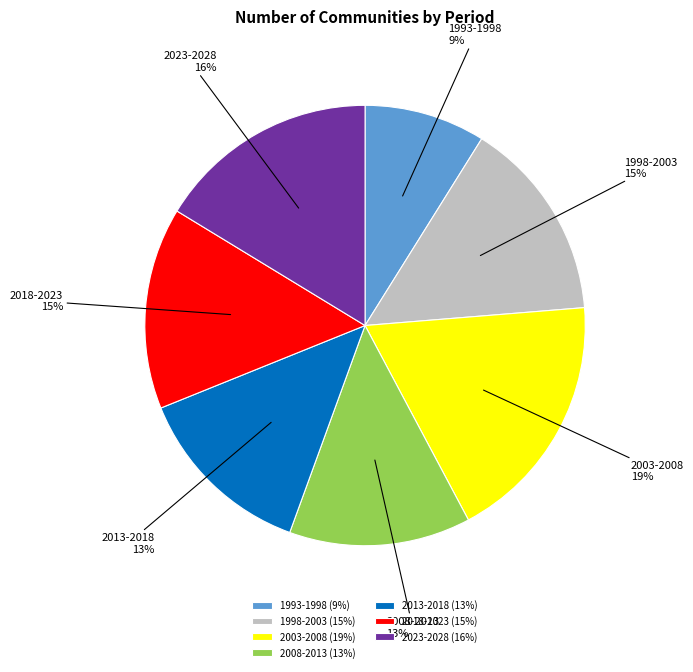

Combined, do 1998-2003 and 1993-1998 account for over 50%?

No